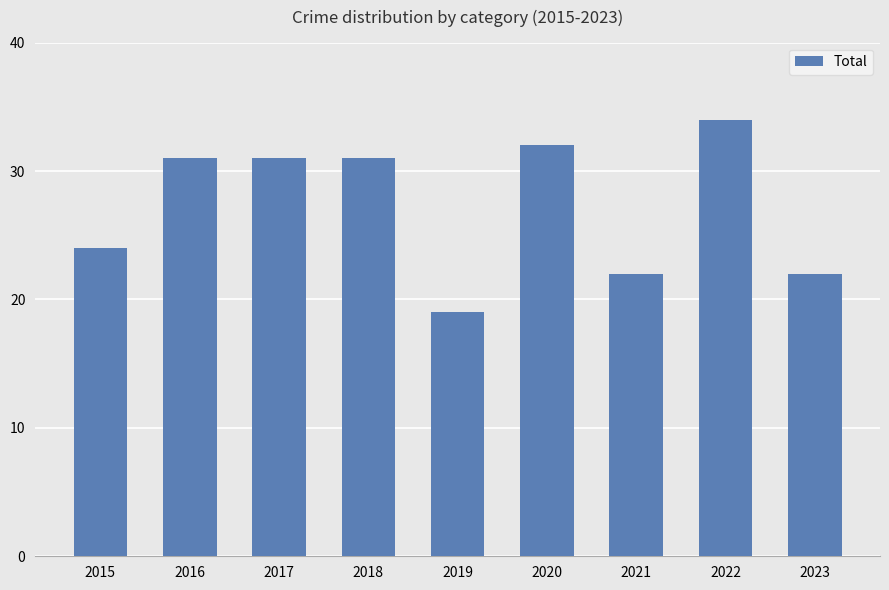

What is the ratio of the value at 2021 to the value at 2017?

0.7